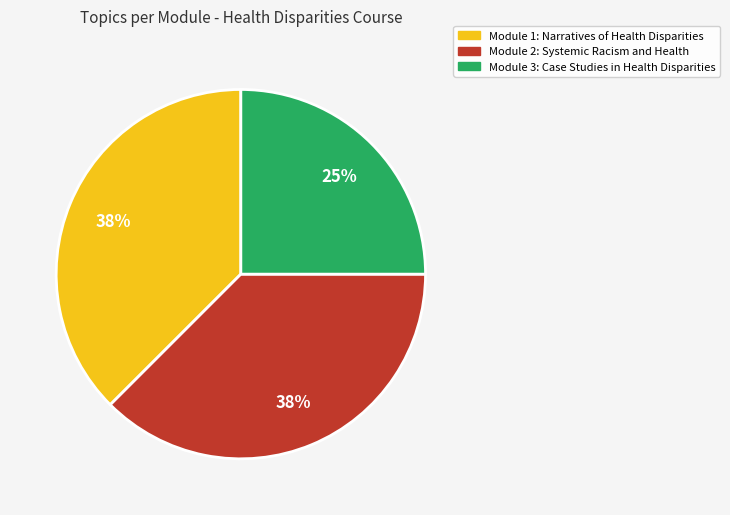

To the nearest percent, what is the average slice percentage?

33%